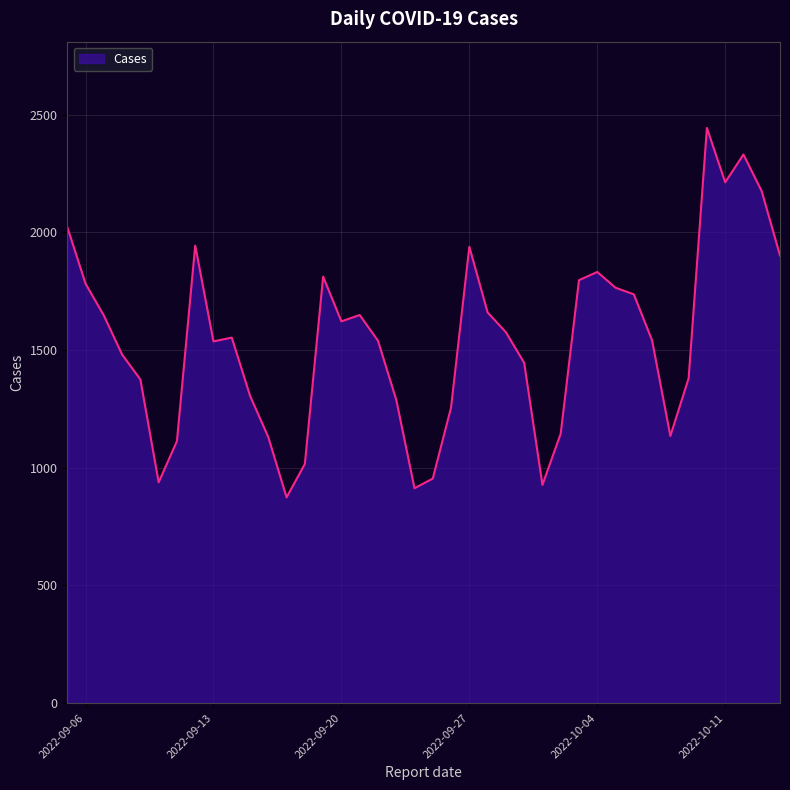

What is the smallest value displayed?

874